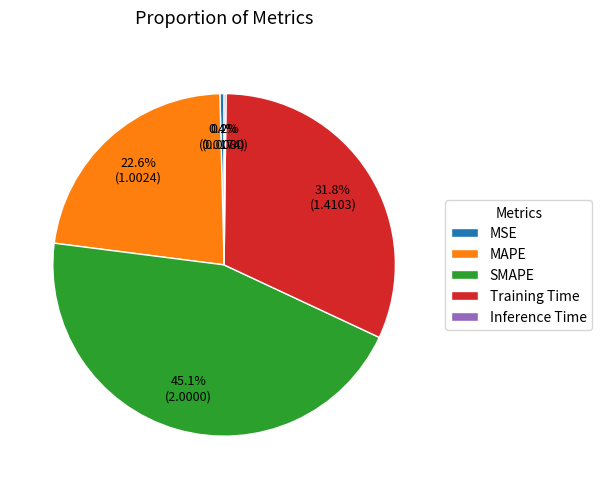

The MSE slice represents 0% of the pie. True or false?

True